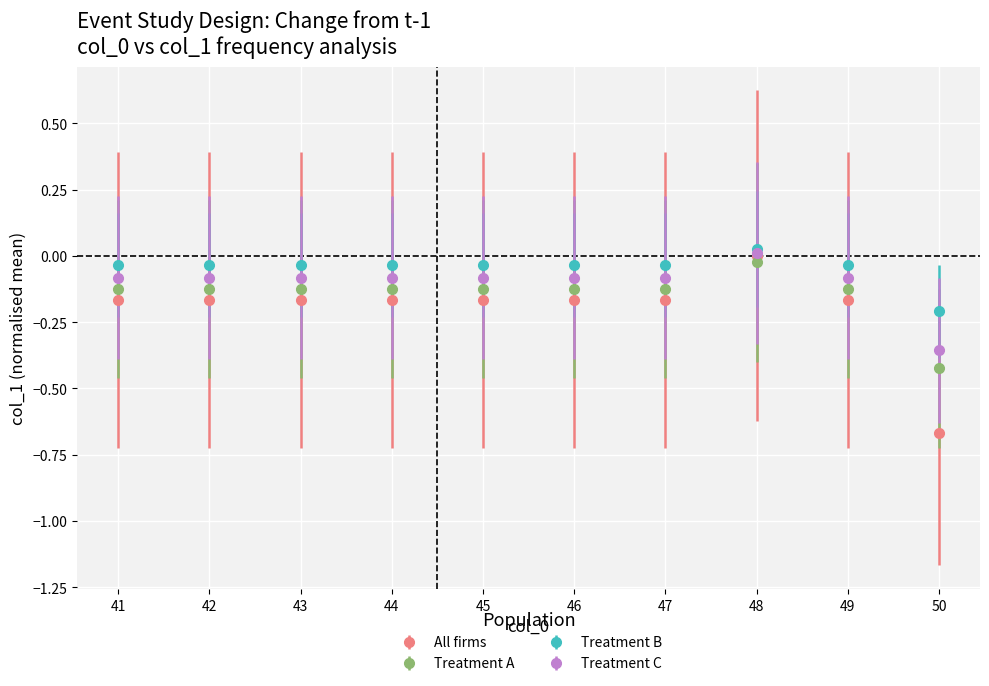

At which label does Treatment B reach its minimum?

50